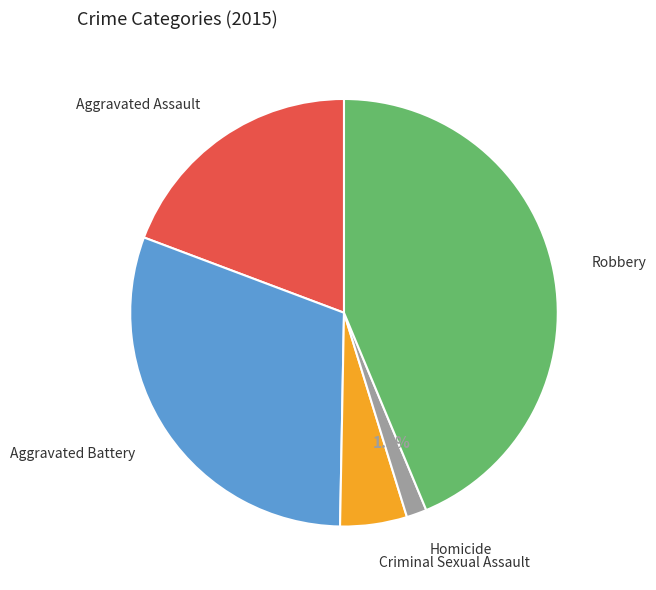

Is there any slice that represents more than half of the pie?

No